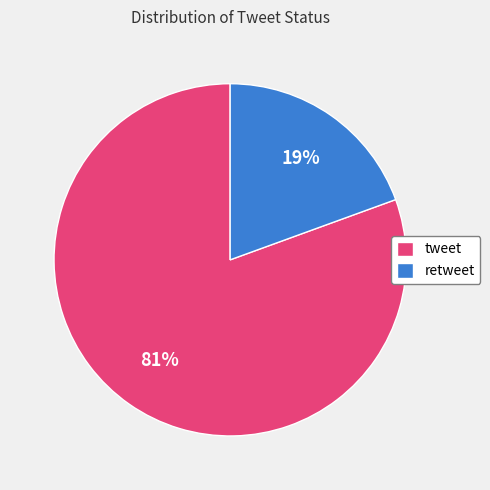

What is the smallest slice in the pie chart?

retweet